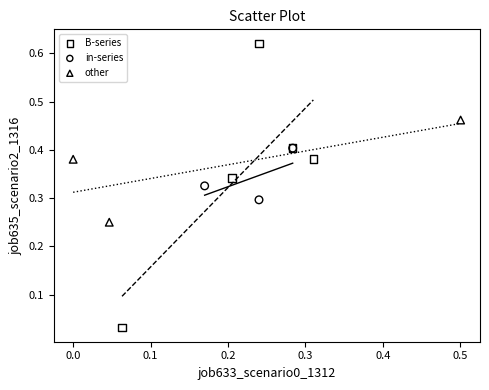

Which series reaches the maximum Y coordinate?

B-series